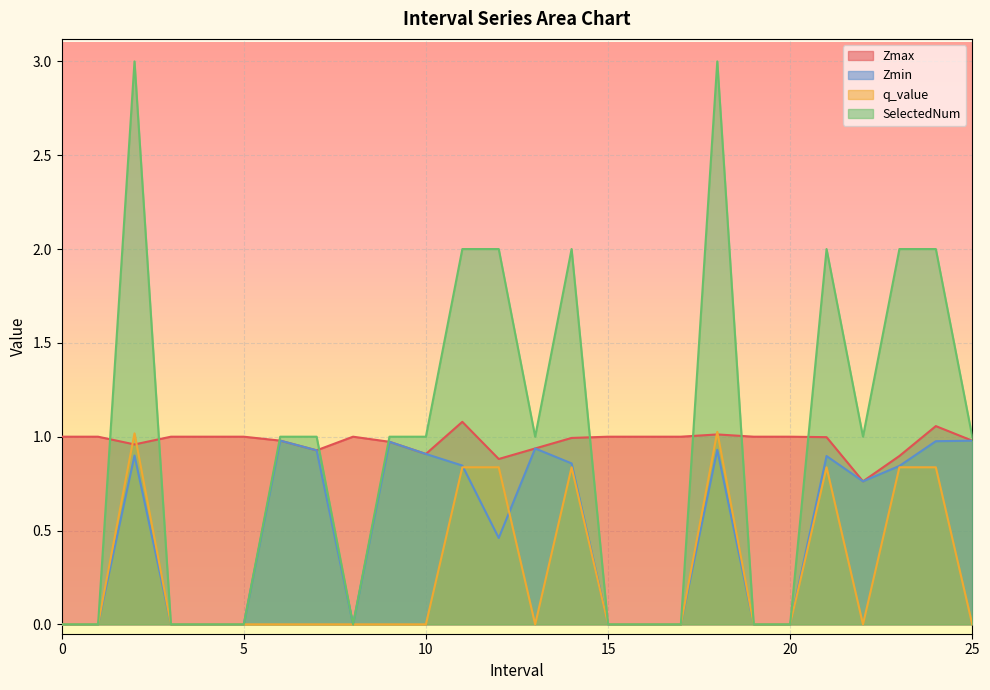

What is the sum of all q_value values?

7.1